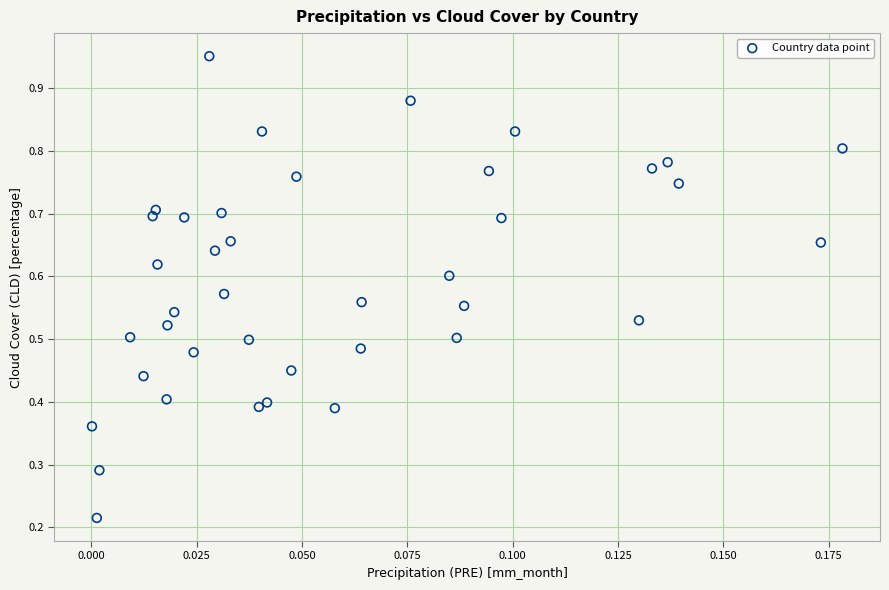

Count the number of points in this scatter plot.

40